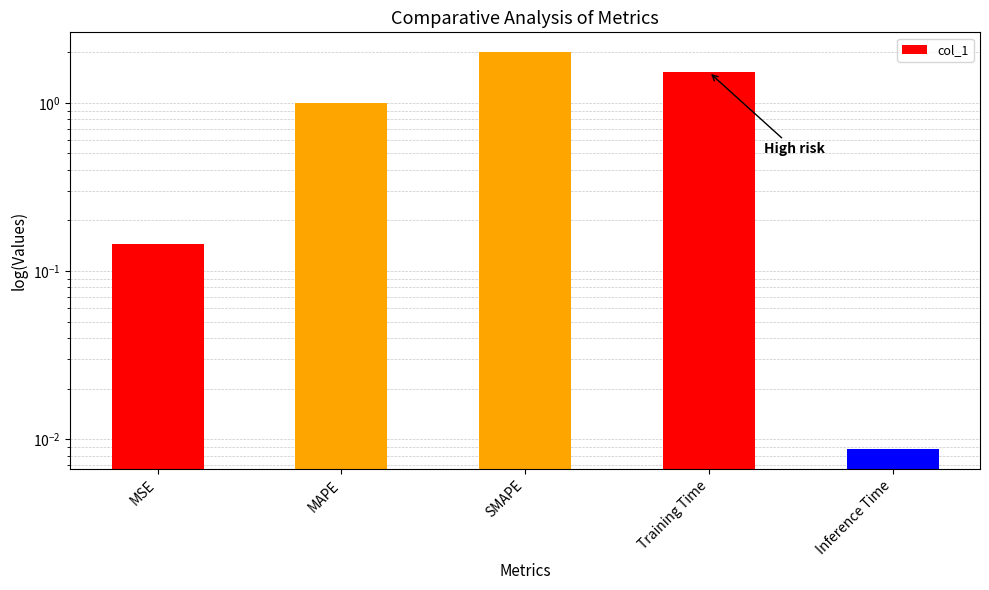

List the labels in order of value, largest first.

SMAPE, Training Time, MAPE, MSE, Inference Time